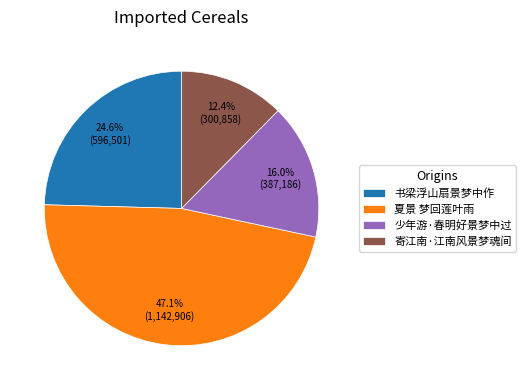

What percentage is the 夏景 梦回莲叶雨 slice, to the nearest percent?

47%